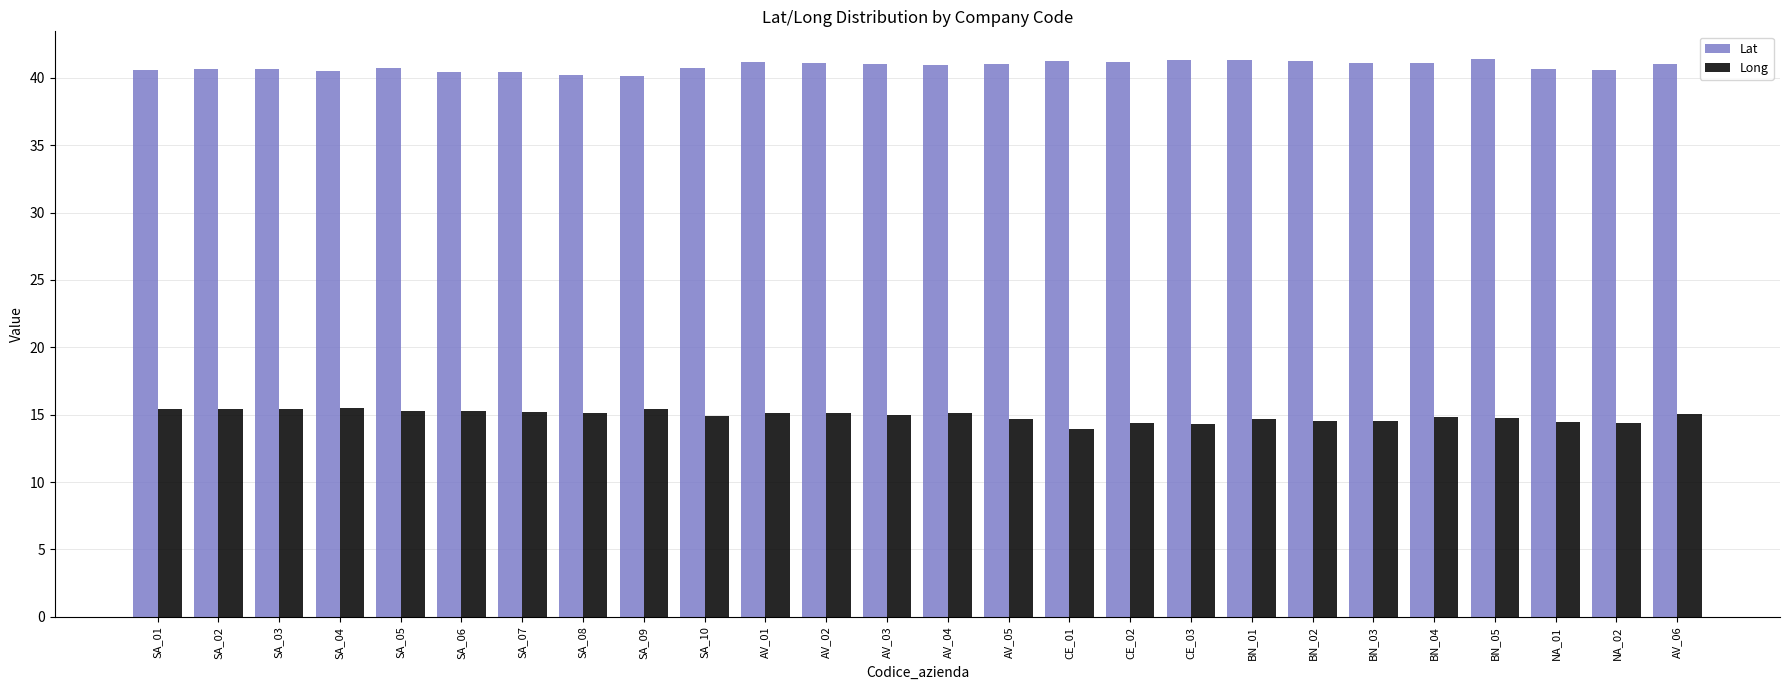

What is the difference between the maximum and minimum values in the Lat series?

1.3